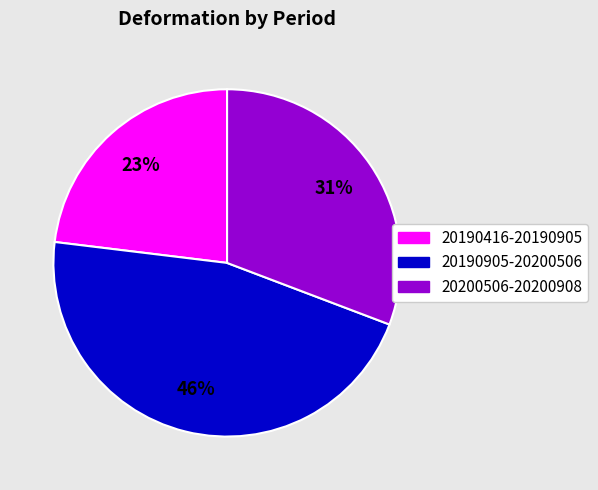

What percentage is the 20190905-20200506 slice, to the nearest percent?

46%